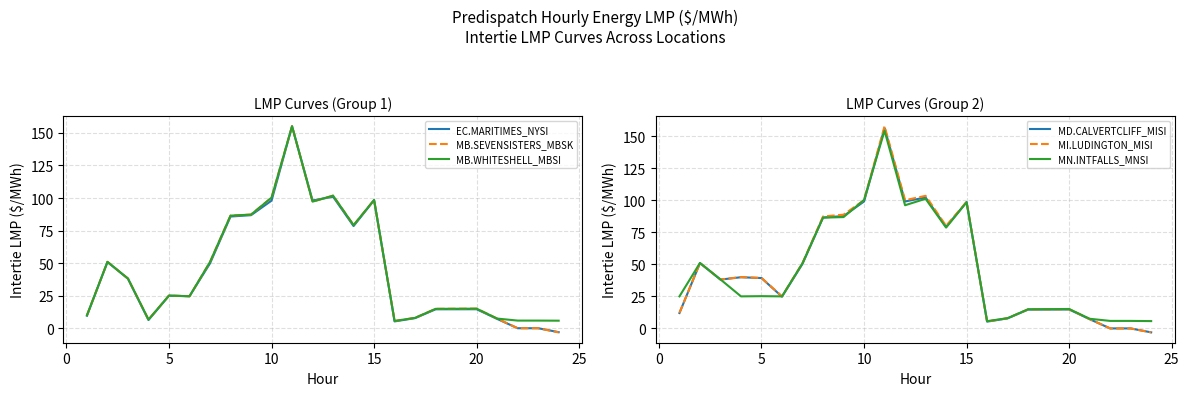

How many categories are shown in the chart?

24